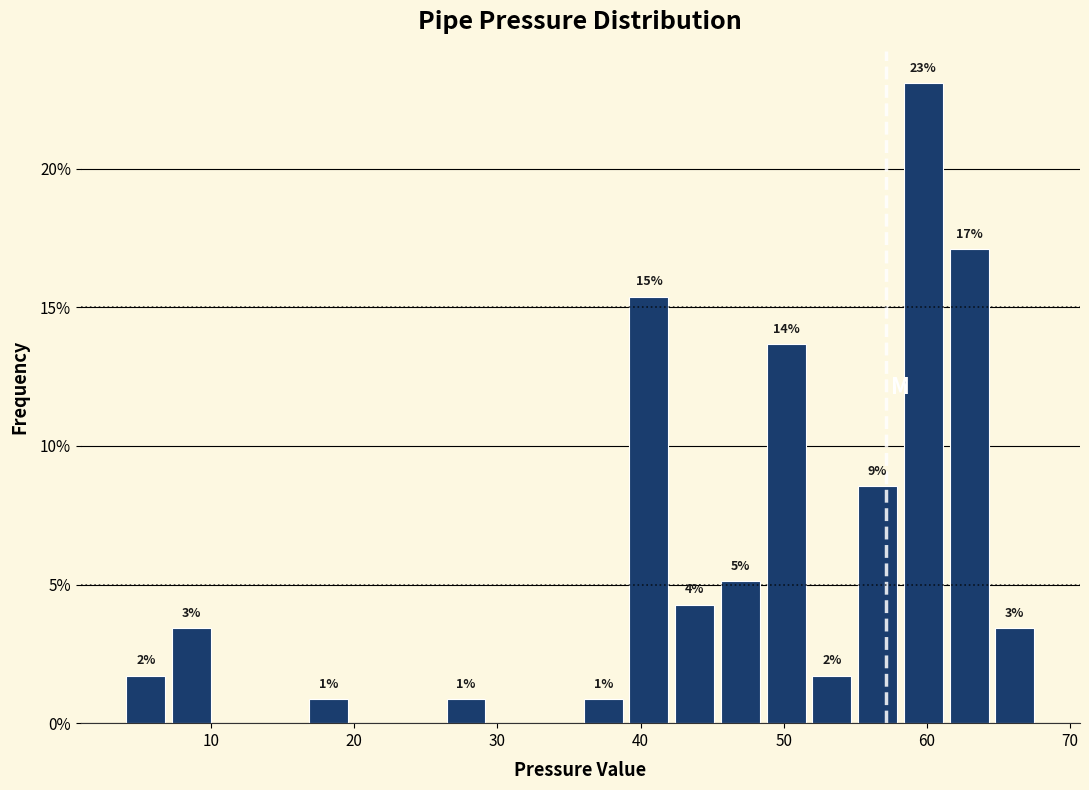

Around what value on the x-axis is the tallest bar? Give the approximate position of its centre, as read against the axis.

60